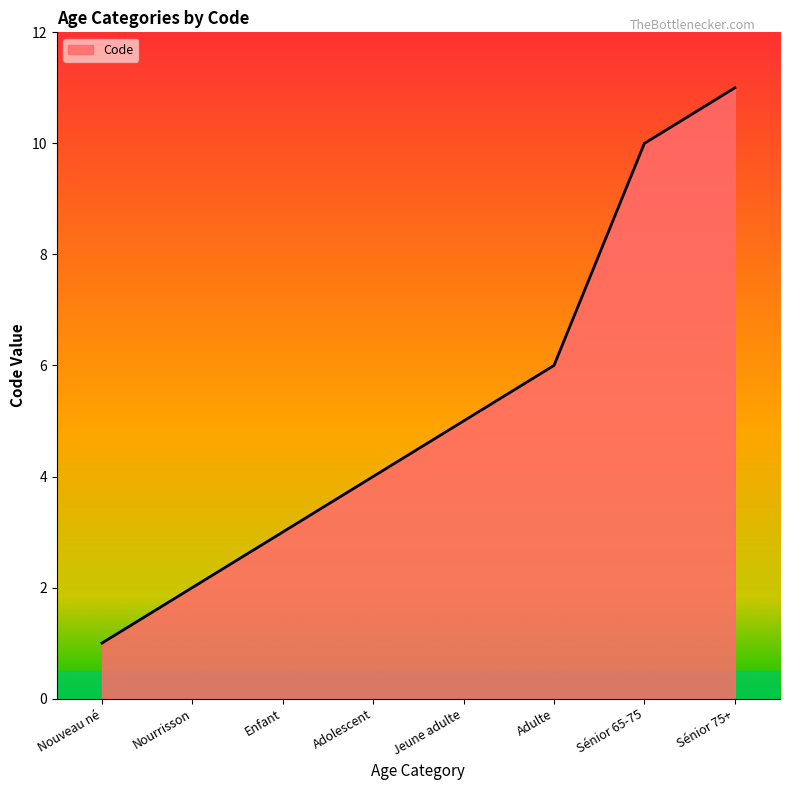

How many series are shown in this chart?

1